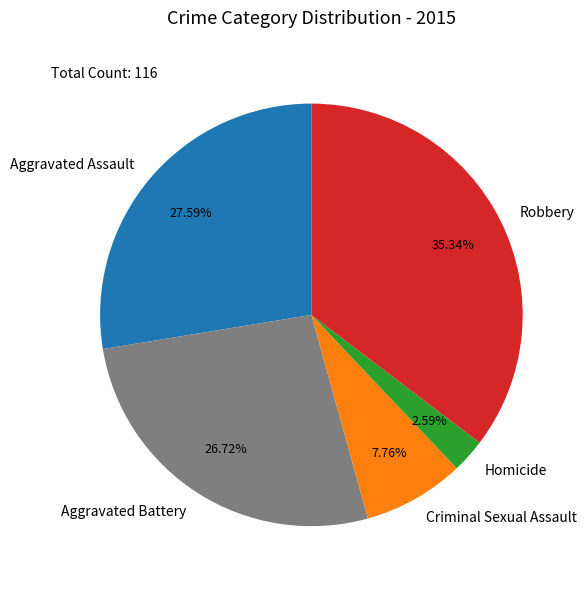

Count the number of slices in the pie.

5